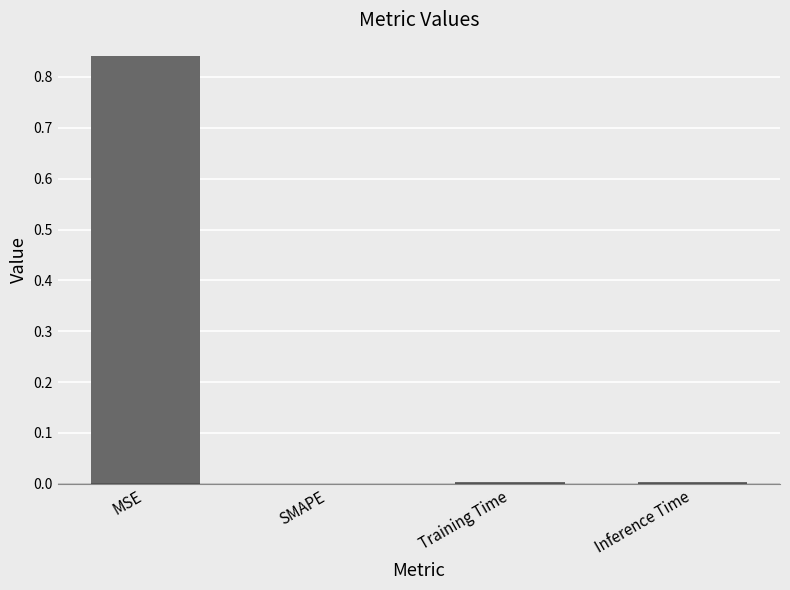

The value at Inference Time is 0.0. True or false?

True